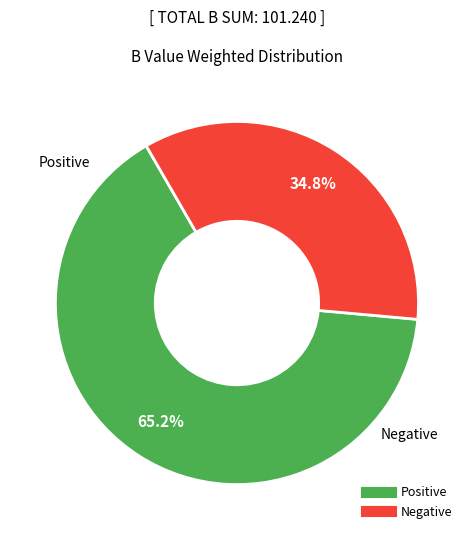

How many segments does this pie chart have?

2